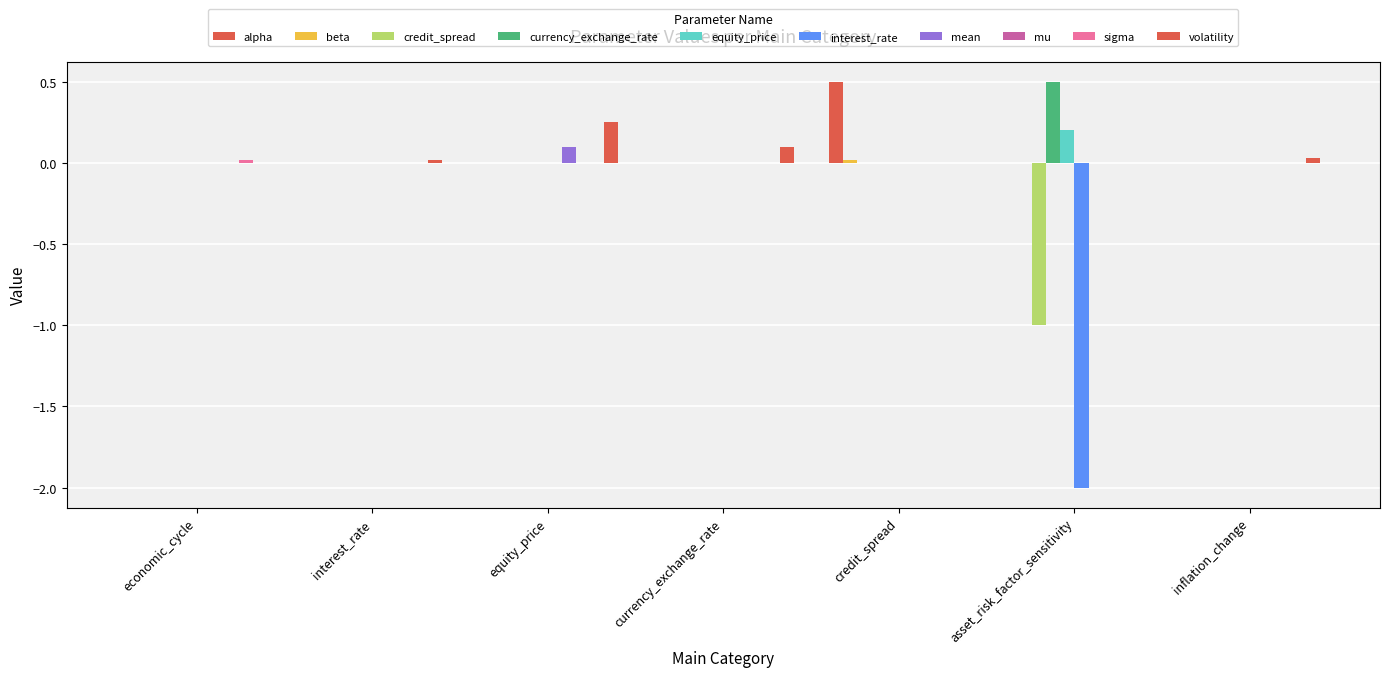

How many data points does each series have?

7